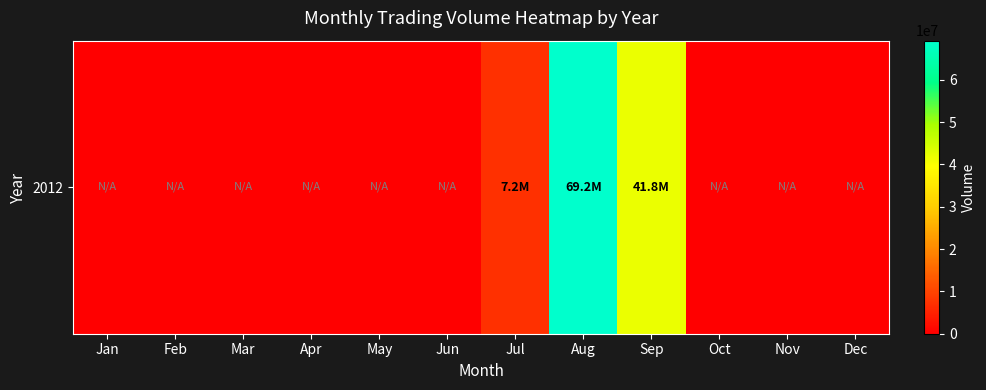

Rank the categories by value from highest to lowest.

Aug, Sep, Jul, Jan, Feb, Mar, Apr, May, Jun, Oct, Nov, Dec